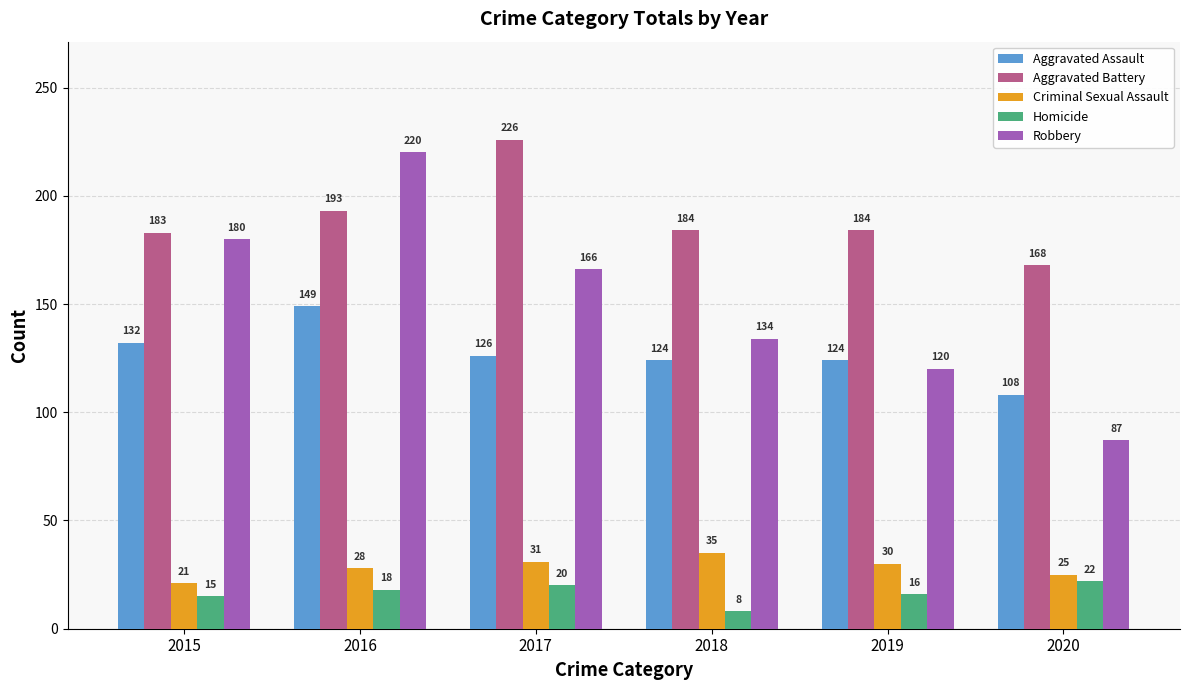

What is the value of the Aggravated Battery bar at the 4th from the left?

184